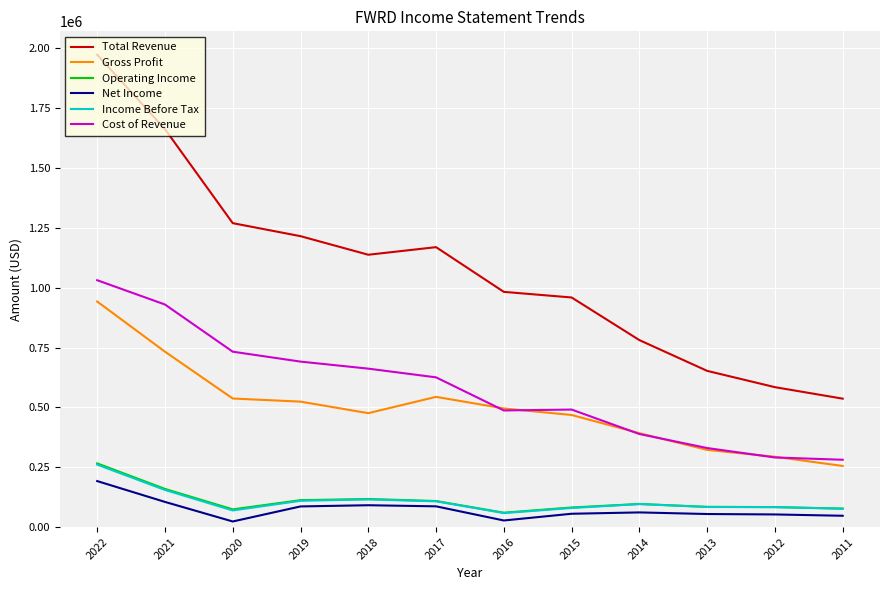

What is the total value across all series at 2017?

2641500